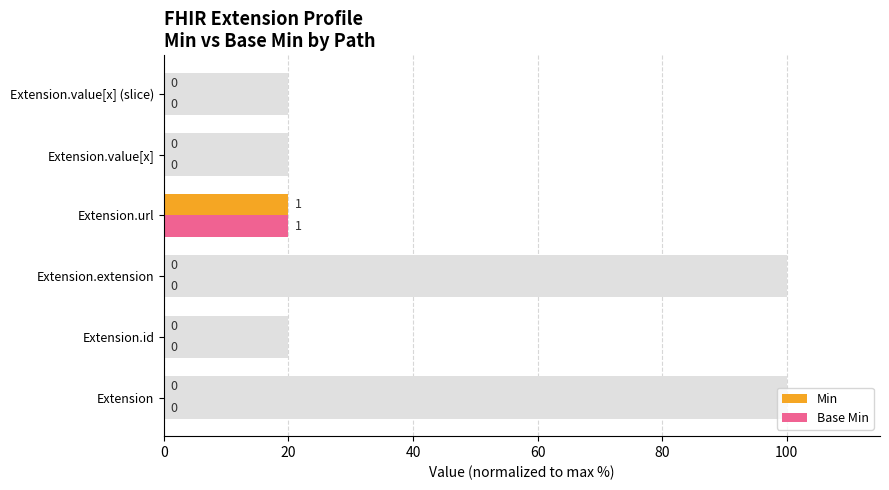

Rank the series at Extension.value[x] (slice) from lowest to highest value.

Min, Base Min